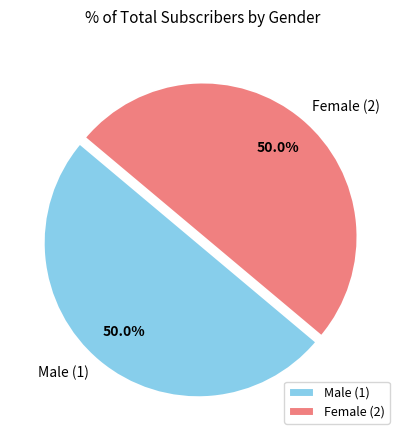

What is the ratio of the value at Female (2) to the value at Male (1)?

1.0